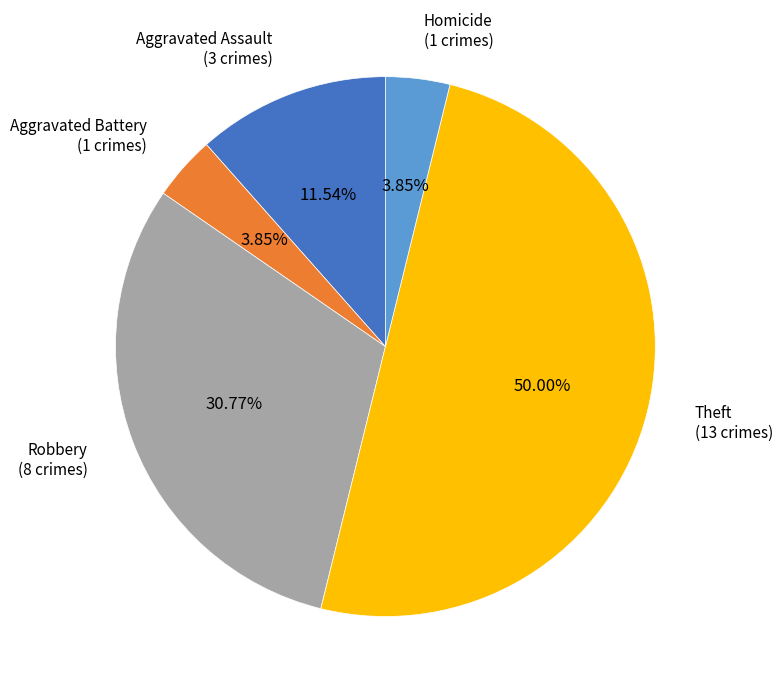

What is the ratio of the value at Aggravated Assault to the value at Aggravated Battery?

3.0